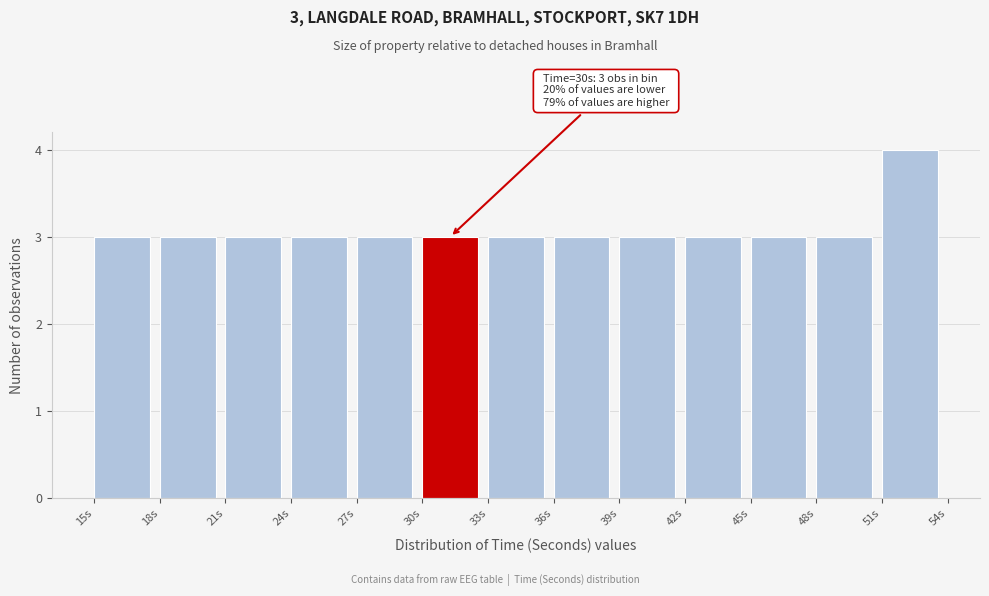

Over which range of the x-axis is the bar tallest?

51 to 54